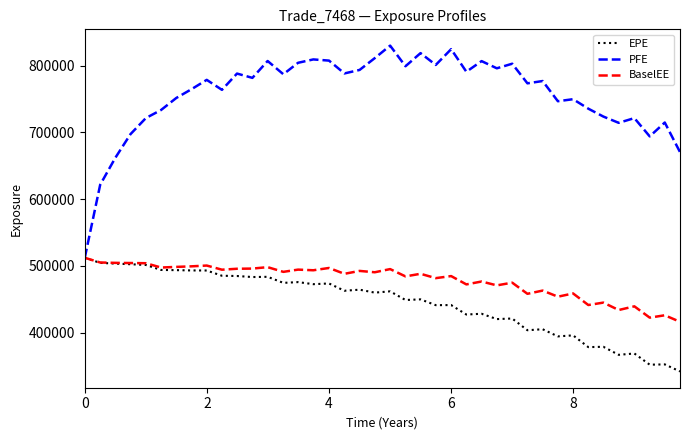

What is the lowest value of the PFE series?

512115